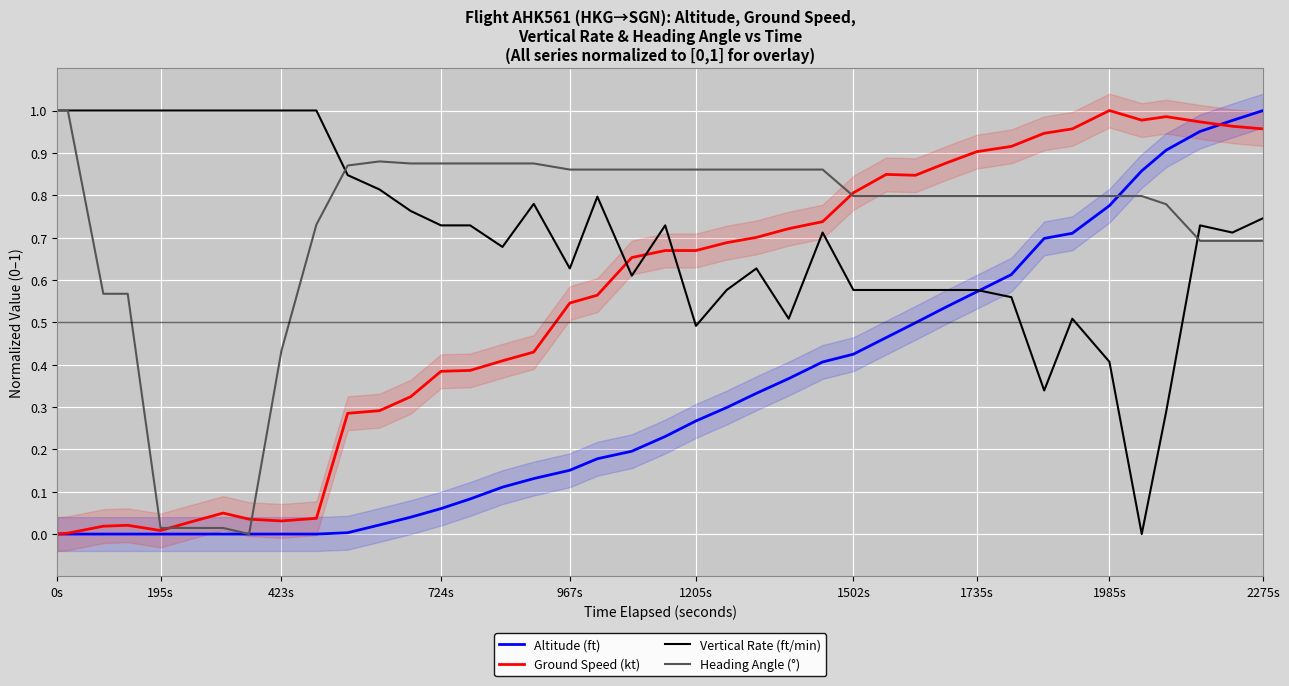

True or false: Heading Angle (°) has a value of 0.8 at 1502s.

True